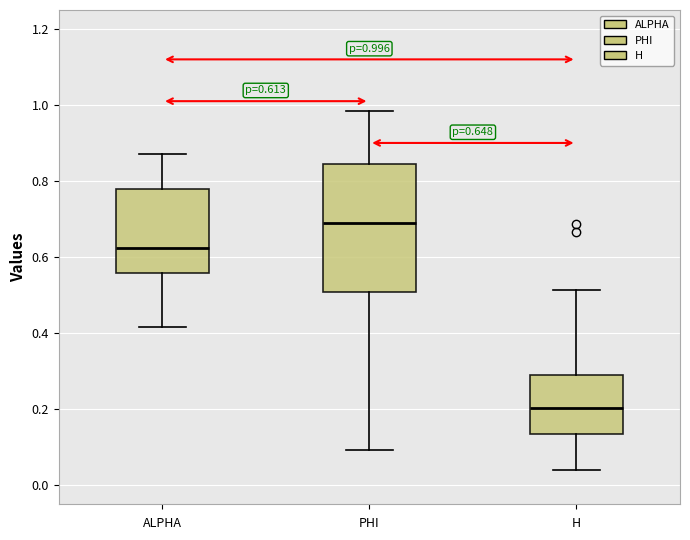

Which box's median line is the lowest?

H